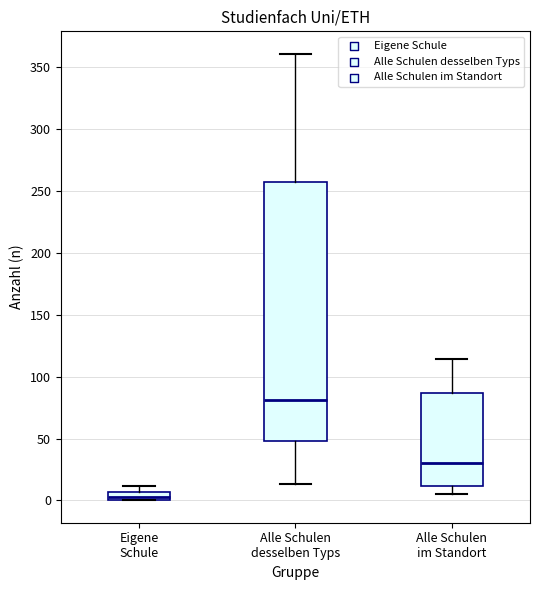

Which box is the tallest, from its lower edge to its upper edge?

Alle Schulen desselben Typs